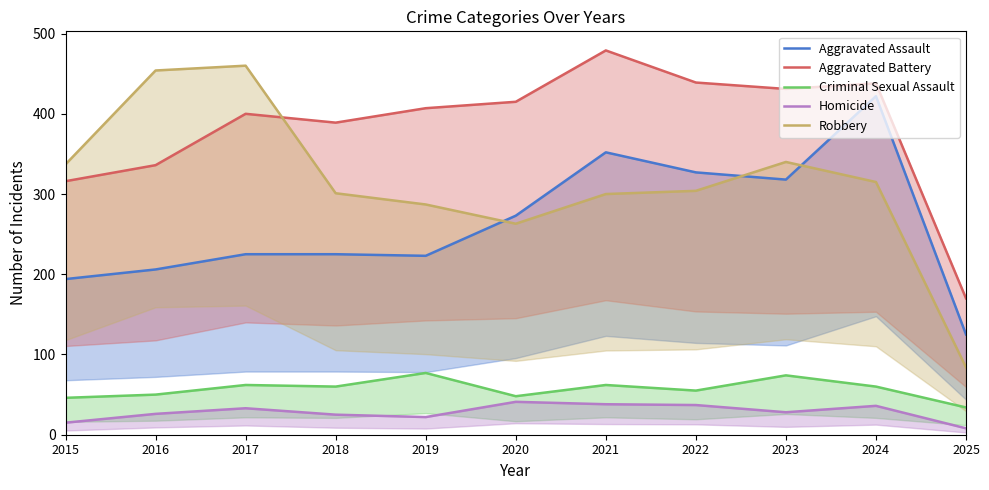

How many values in the Robbery series are below 304?

5